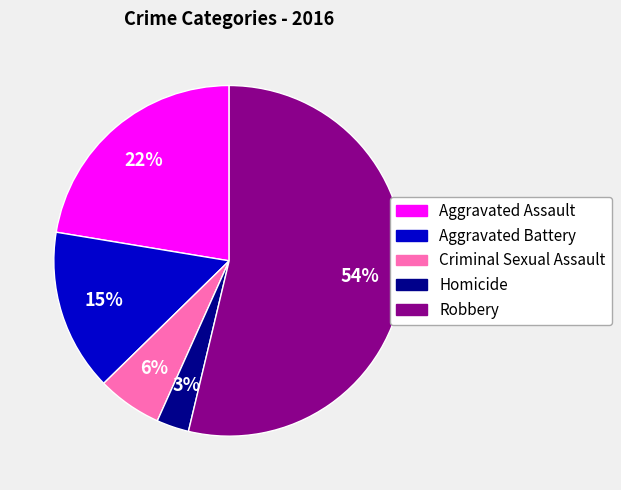

To the nearest percent, what is the average slice percentage?

20%